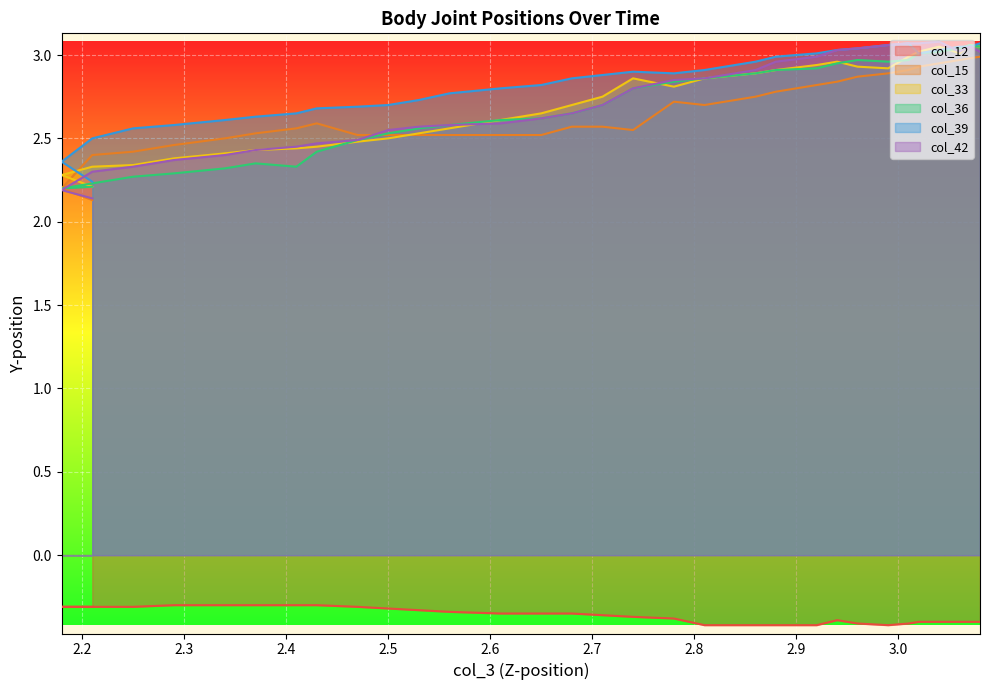

Which series has the largest range (max minus min)?

col_42